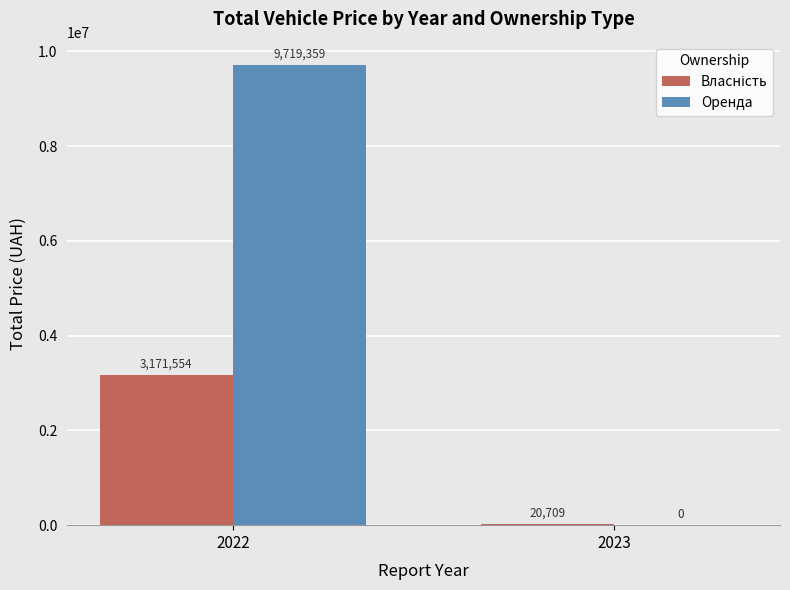

Which category has the highest value in the Оренда series?

2022